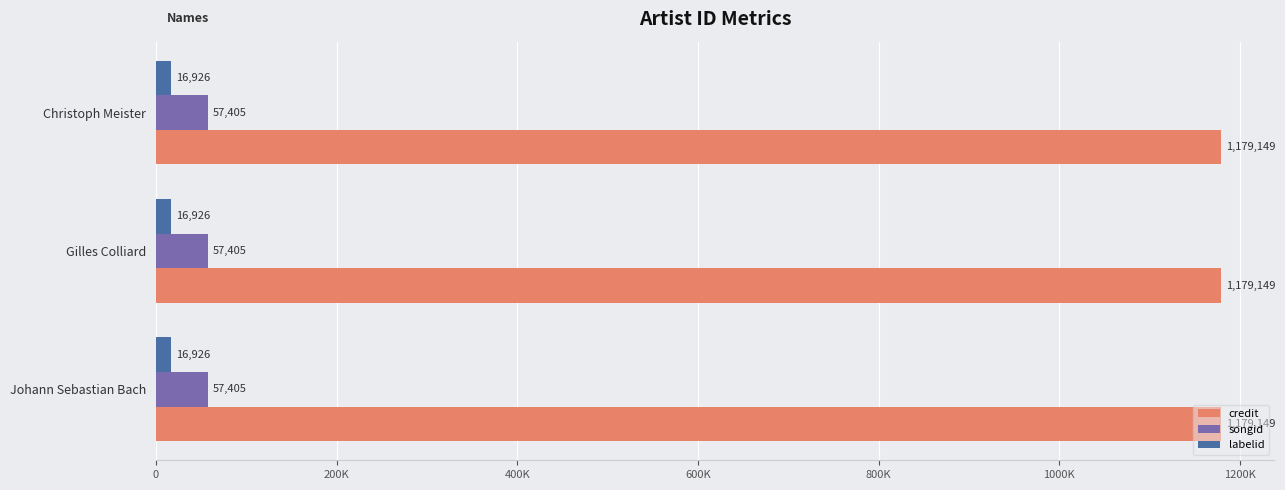

What position from the right is Johann Sebastian Bach?

3